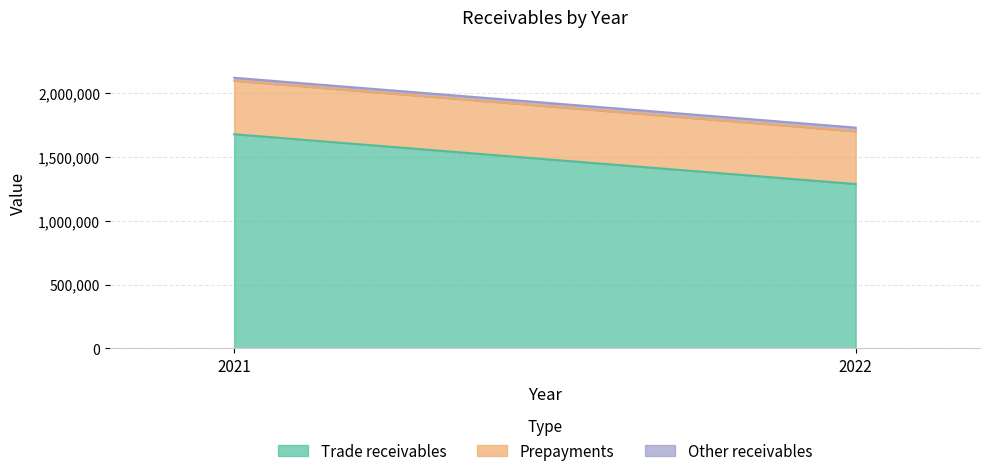

What is the difference between the Prepayments values at 2022 and 2021?

5653